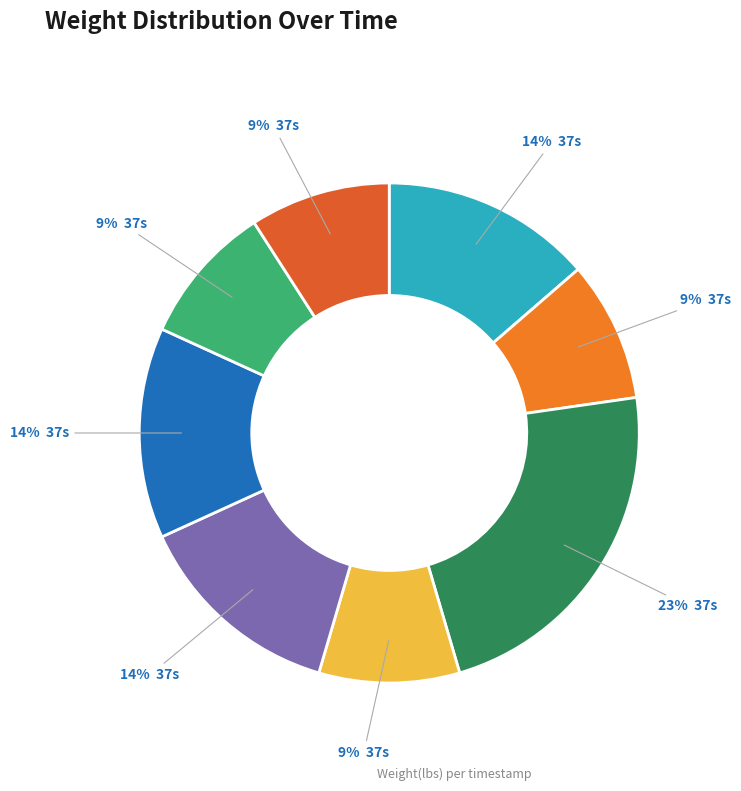

What is the smallest slice in the pie chart?

00:37:37.145562